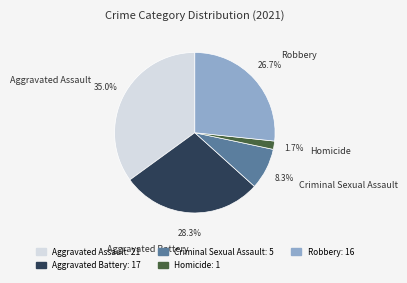

Rank the categories by value from highest to lowest.

Aggravated Assault, Aggravated Battery, Robbery, Criminal Sexual Assault, Homicide